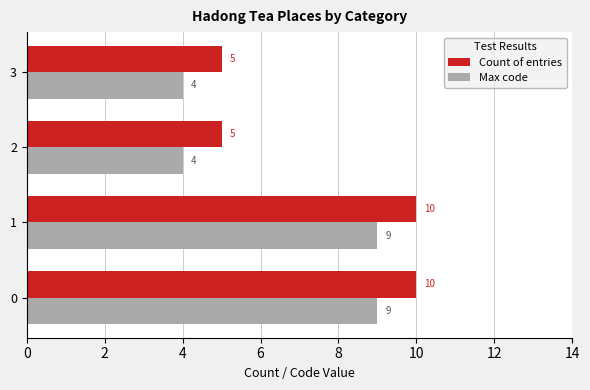

What is the minimum value shown in the chart?

4